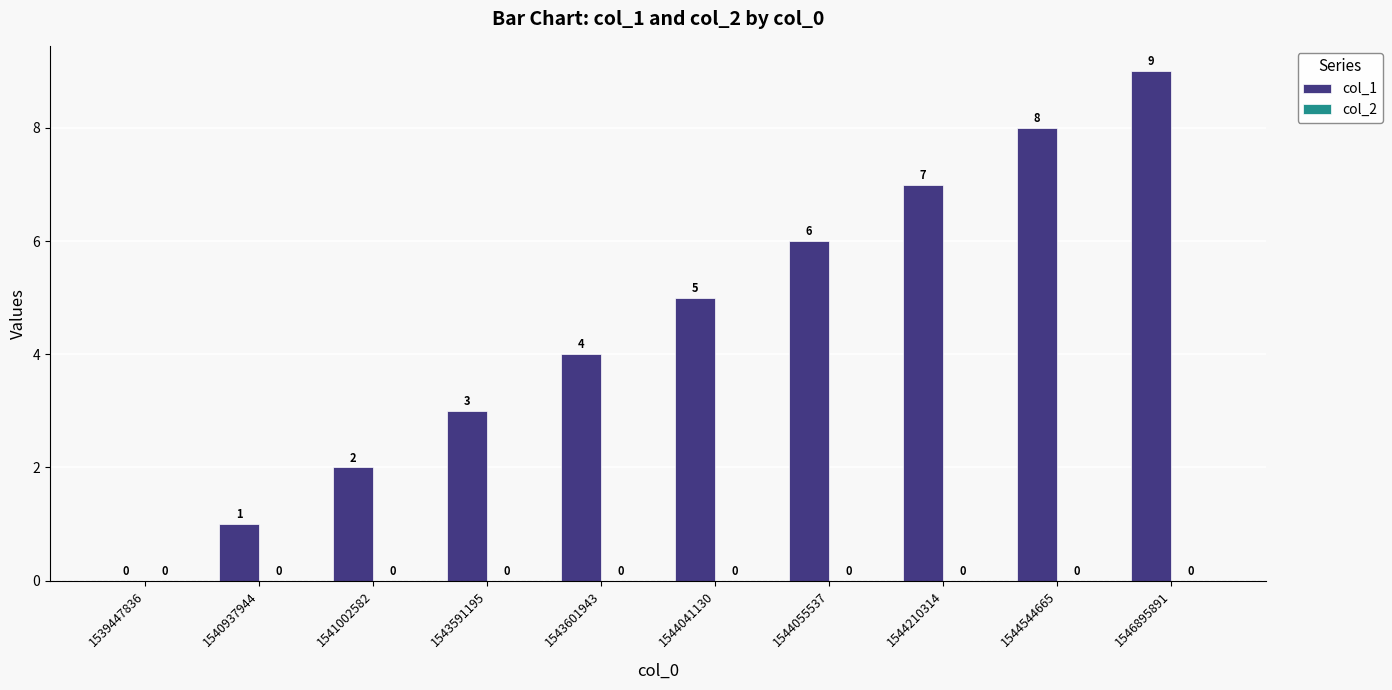

Is it true that the value at 1543591195 is 1?

False